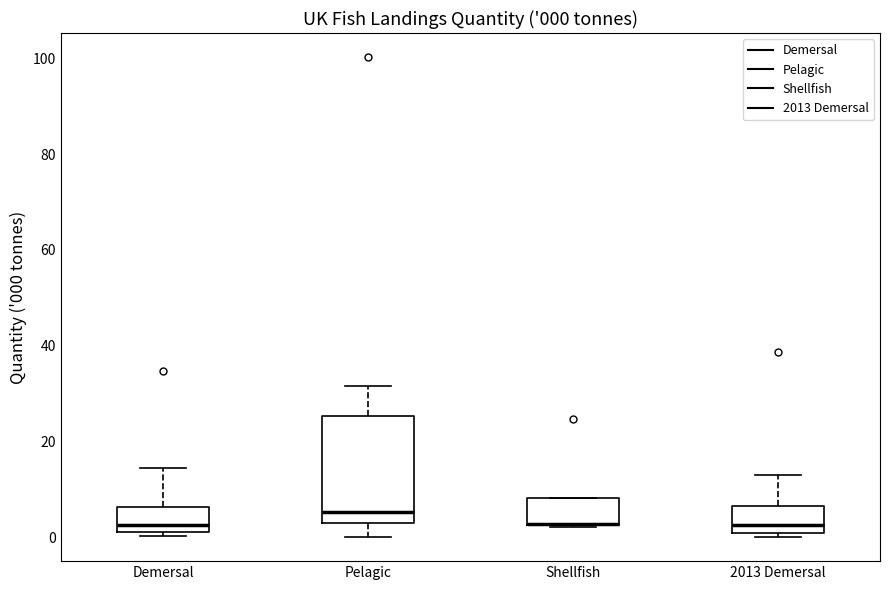

Comparing the boxes themselves (not the whiskers), which one is the tallest?

Pelagic